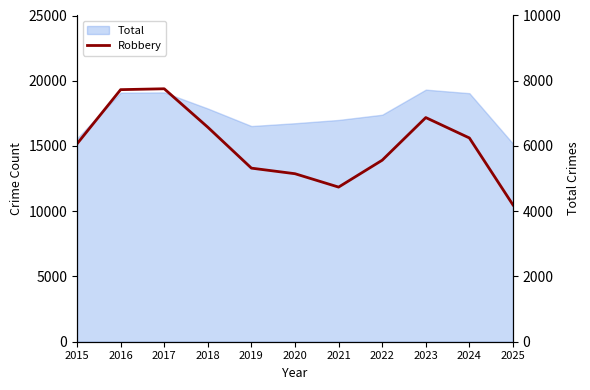

The chart shows a value of 3066 at 2018. True or false?

False